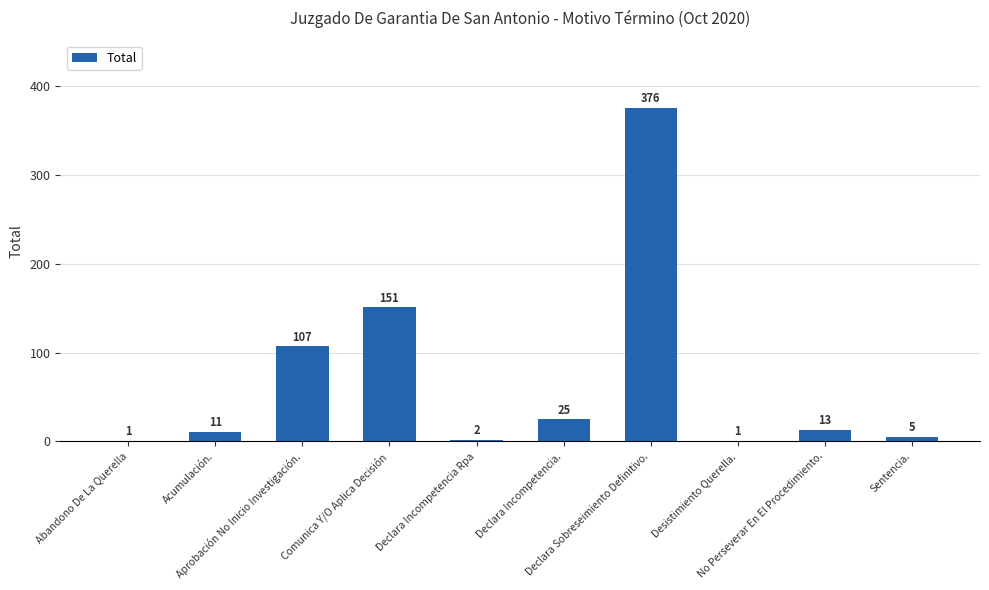

What is the greatest value displayed?

376